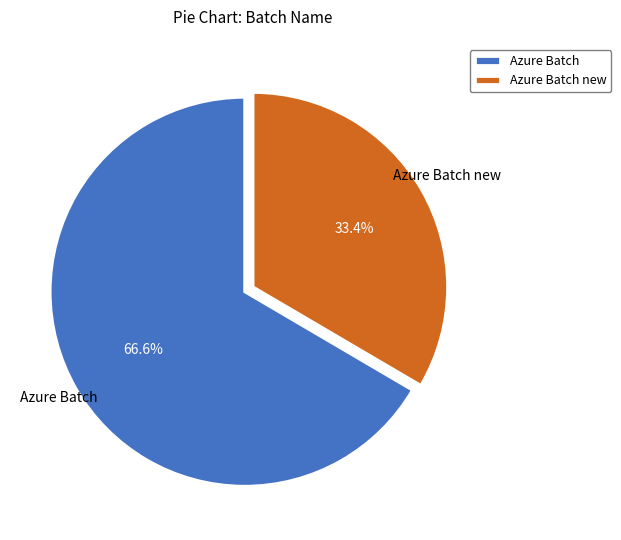

Rank the categories by value from highest to lowest.

Azure Batch, Azure Batch new